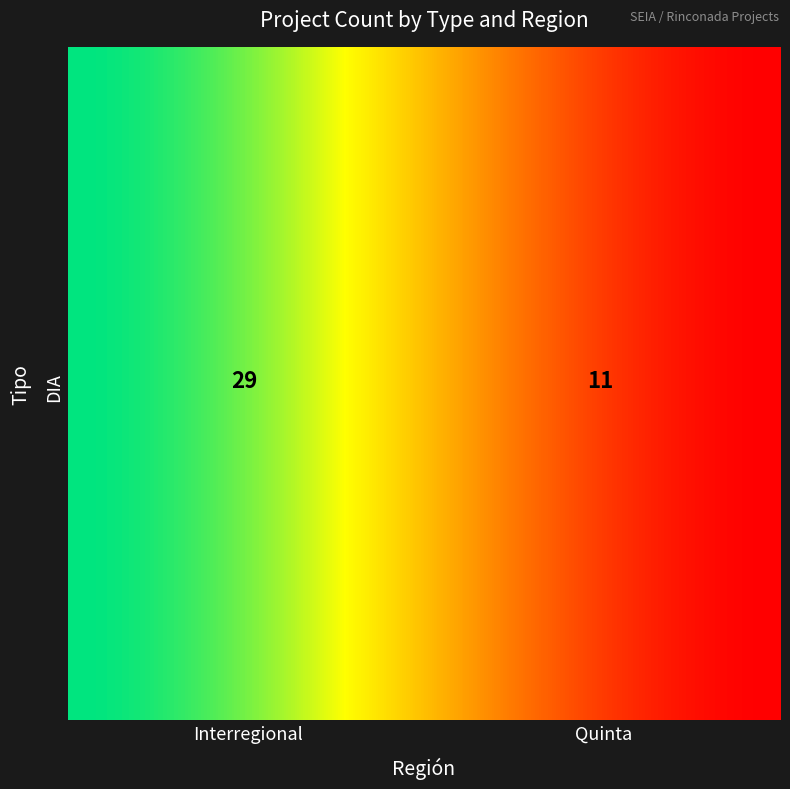

Rank the categories by value from highest to lowest.

Interregional, Quinta